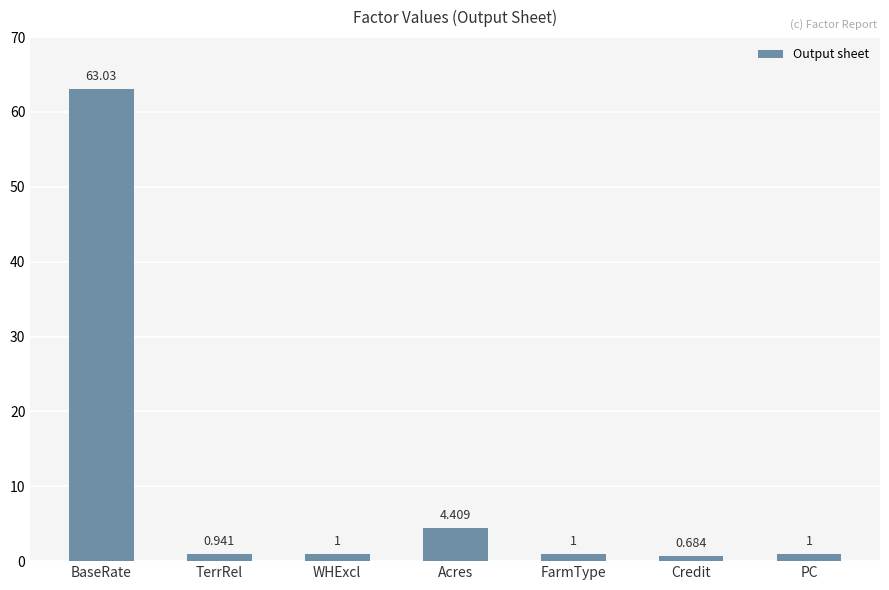

At which label does the data first exceed 1?

BaseRate